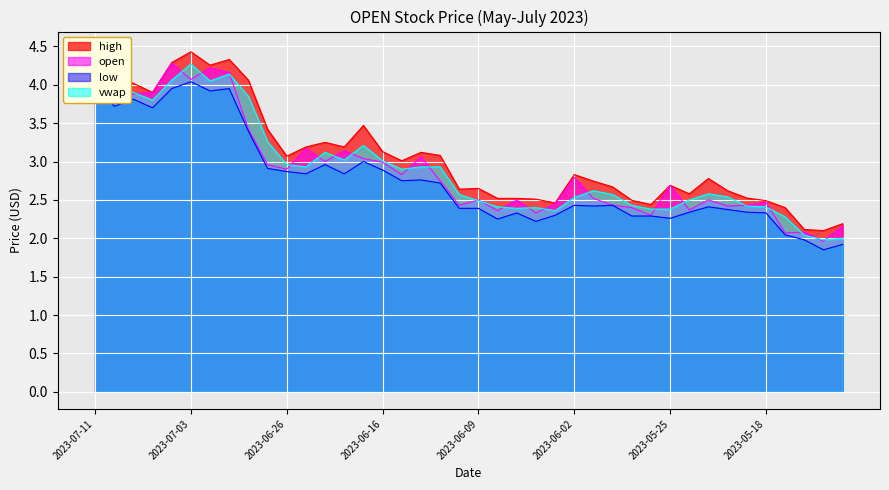

Reading right to left, transcribe all the data shown in this chart.

high: 2.2	2.1	2.1	2.4	2.5	2.5	2.6	2.8	2.6	2.7	2.4	2.5	2.7	2.7	2.8	2.5	2.5	2.5	2.5	2.6	2.6	3.1	3.1	3.0	3.1	3.5	3.2	3.2	3.2	3.1	3.4	4.1	4.3	4.3	4.4	4.3	3.9	4.0	4.1	4.5
open: 2.2	2.0	2.1	2.1	2.5	2.4	2.4	2.5	2.4	2.7	2.3	2.4	2.4	2.5	2.8	2.5	2.3	2.5	2.4	2.5	2.4	2.8	3.1	2.8	3.0	3.0	3.1	3.0	3.2	2.9	3.0	3.4	4.2	4.2	4.1	4.3	3.9	3.9	3.8	4.2
low: 1.9	1.9	2.0	2.0	2.3	2.3	2.4	2.4	2.3	2.3	2.3	2.3	2.4	2.4	2.4	2.3	2.2	2.3	2.2	2.4	2.4	2.7	2.8	2.8	2.9	3.0	2.8	3.0	2.8	2.9	2.9	3.4	4.0	3.9	4.0	4.0	3.7	3.8	3.7	4.1
vwap: 2.0	2.0	2.0	2.3	2.4	2.4	2.5	2.6	2.5	2.4	2.4	2.4	2.6	2.6	2.5	2.4	2.4	2.4	2.4	2.5	2.6	2.9	2.9	2.9	3.0	3.2	3.0	3.1	2.9	3.0	3.3	3.9	4.1	4.0	4.3	4.1	3.8	3.9	4.0	4.3